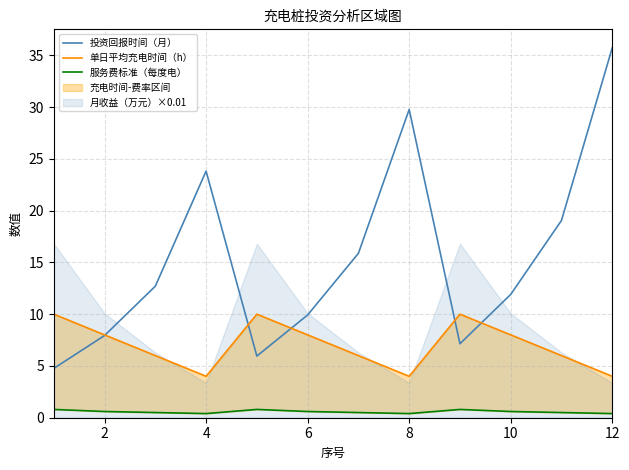

How many intersections are there between 投资回报时间（月） and 单日平均充电时间（h）?

5